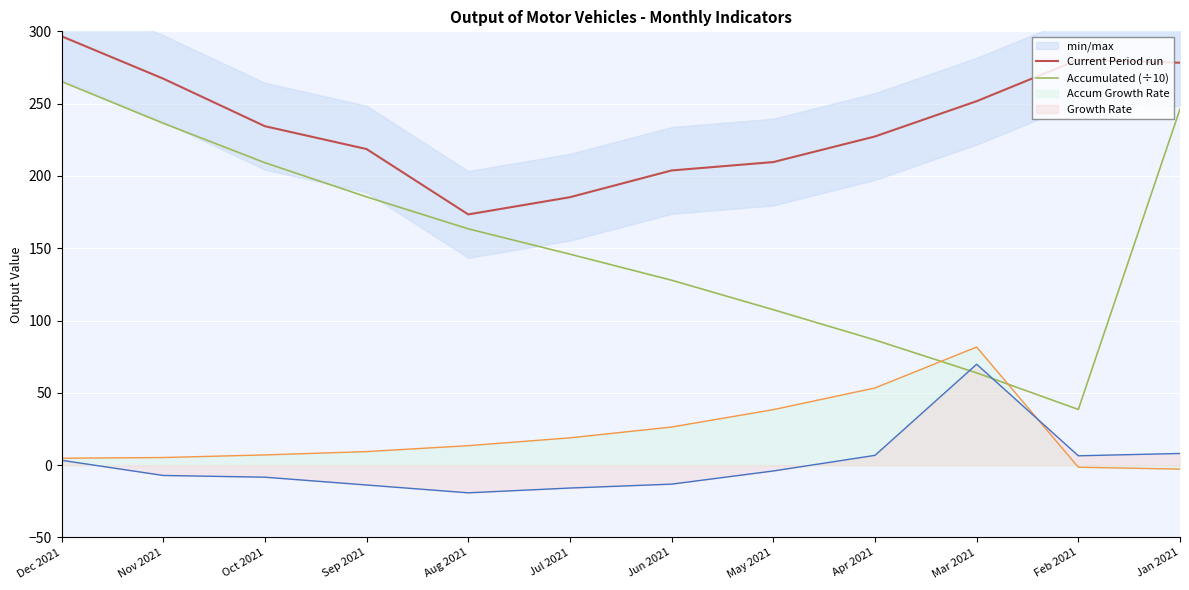

True or false: Current Period run and Accumulated (÷10) intersect in this chart.

False